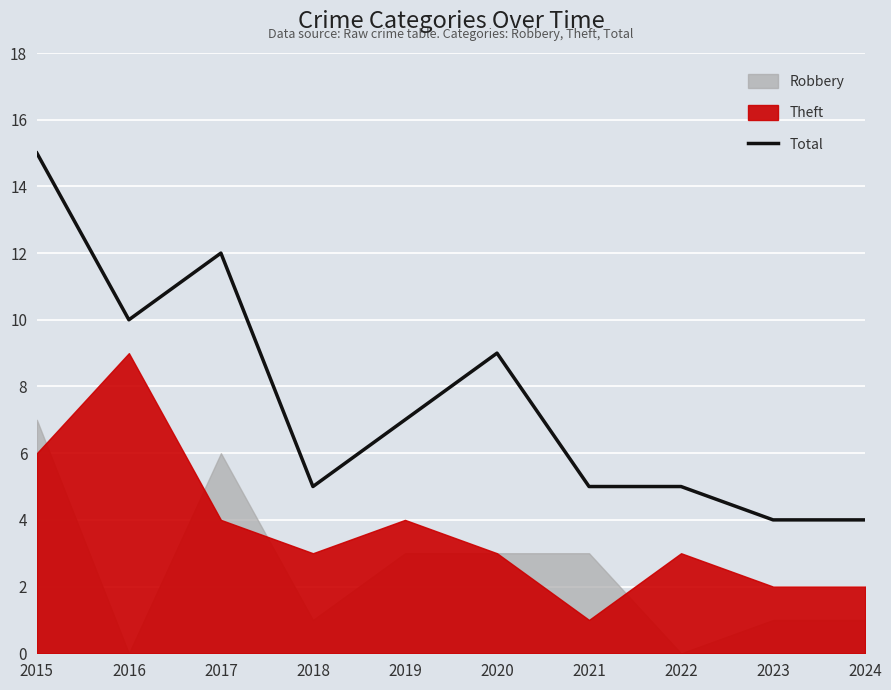

At which category does the chart reach its peak across all series?

2015